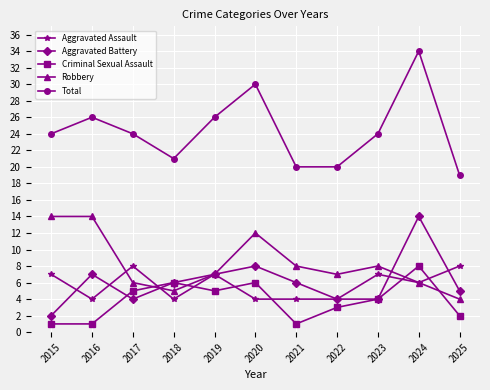

Which series has the largest range (max minus min)?

Total